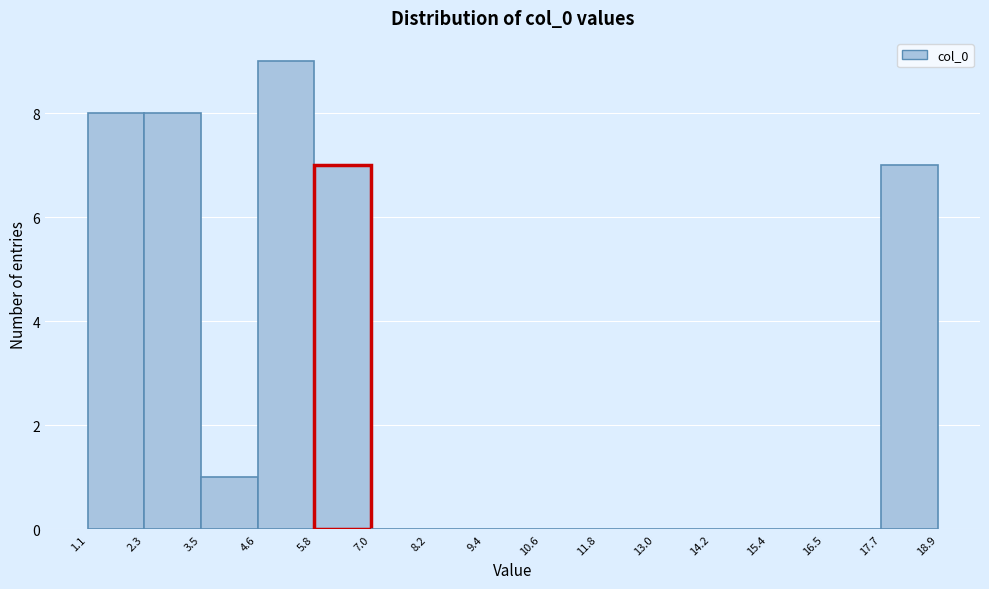

Reading left to right, transcribe this chart: for each bar, give the range it covers on the x-axis and its height. The values are not printed on the chart, so give them approximately, as read against the axis.

1.1 to 2.3: 8
2.3 to 3.5: 8
3.5 to 4.6: 1
4.6 to 5.8: 9
5.8 to 7.0: 7
7.0 to 8.2: 0
8.2 to 9.4: 0
9.4 to 10.6: 0
10.6 to 11.8: 0
11.8 to 13.0: 0
13.0 to 14.2: 0
14.2 to 15.4: 0
15.4 to 16.5: 0
16.5 to 17.7: 0
17.7 to 18.9: 7